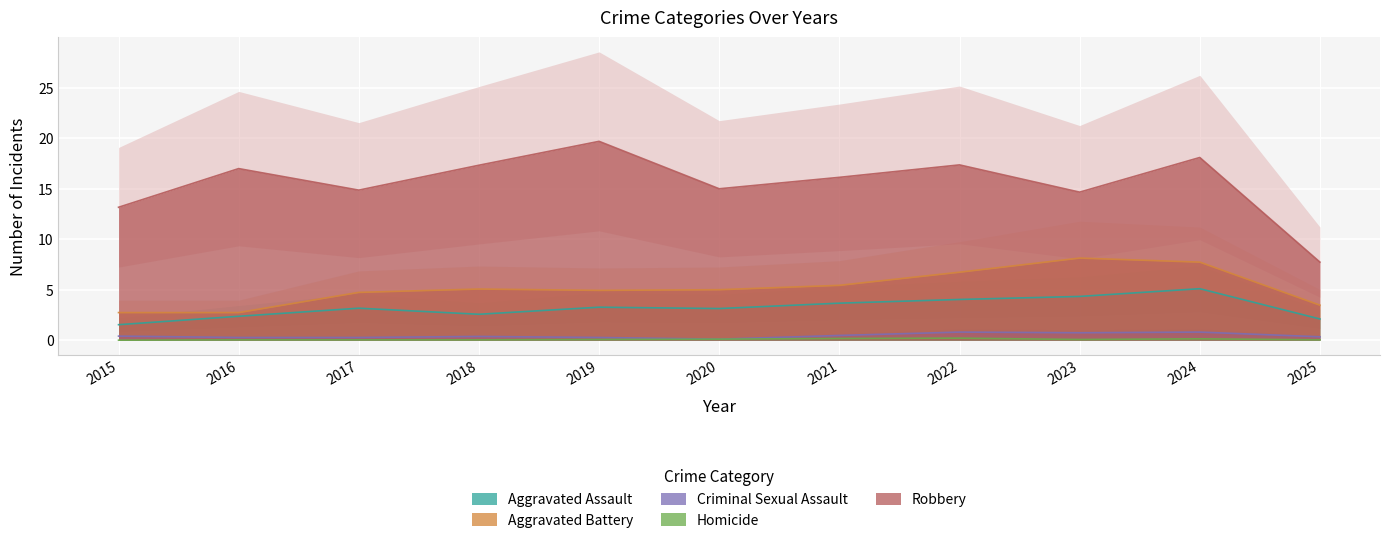

Rank the categories by Aggravated Battery value from lowest to highest.

2015, 2016, 2025, 2017, 2019, 2020, 2018, 2021, 2022, 2024, 2023